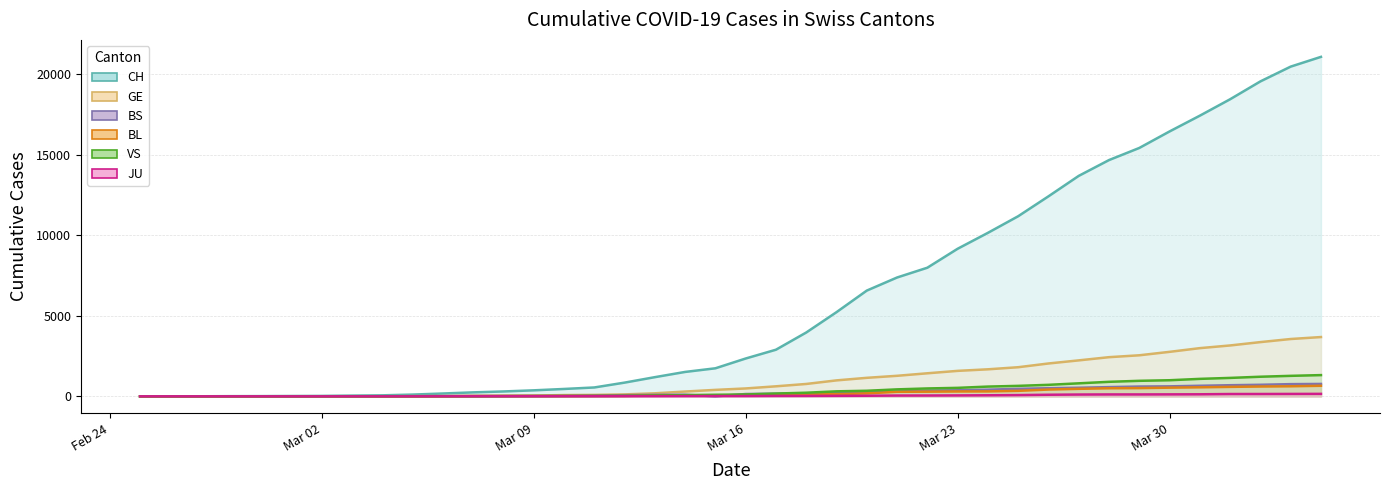

At how many categories does at least one series exceed 4806?

17